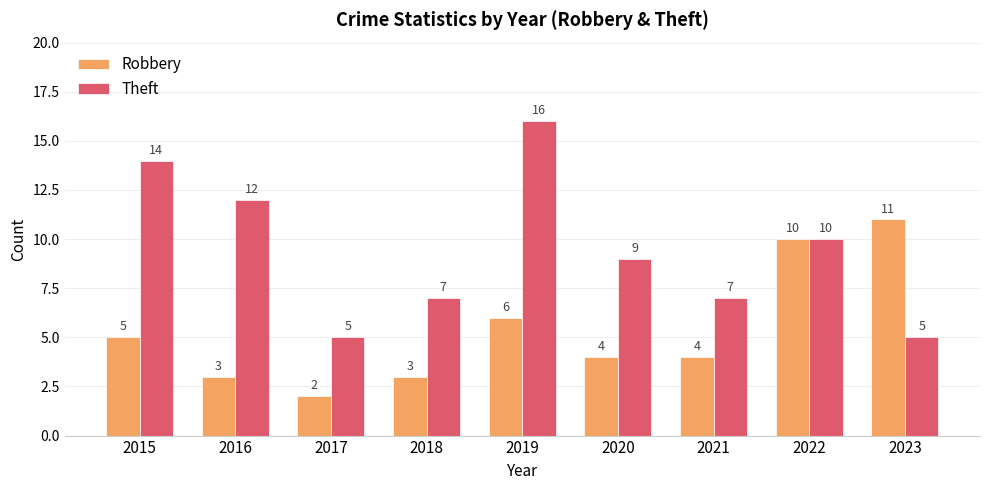

What is the total value across all series at 2022?

20